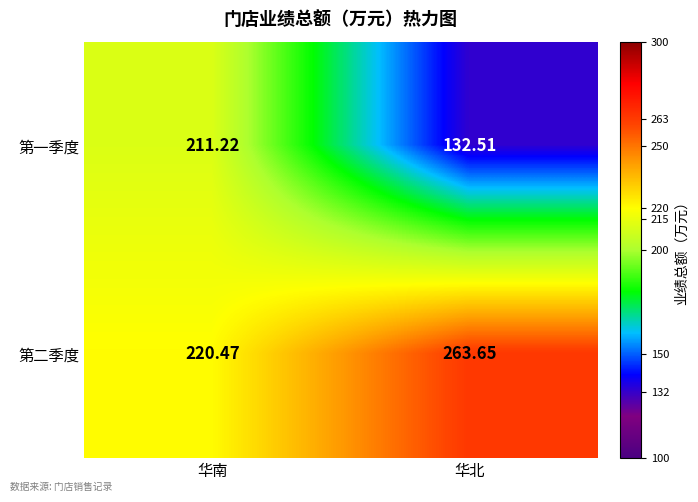

Which category has the highest value across all series?

华北